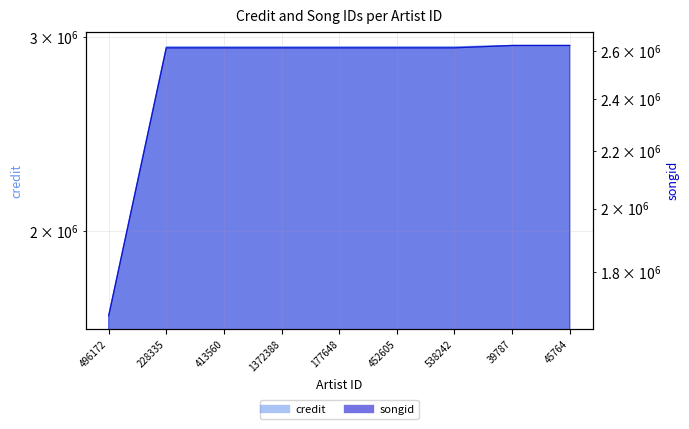

List the series in order of their peak value, lowest first.

songid, credit